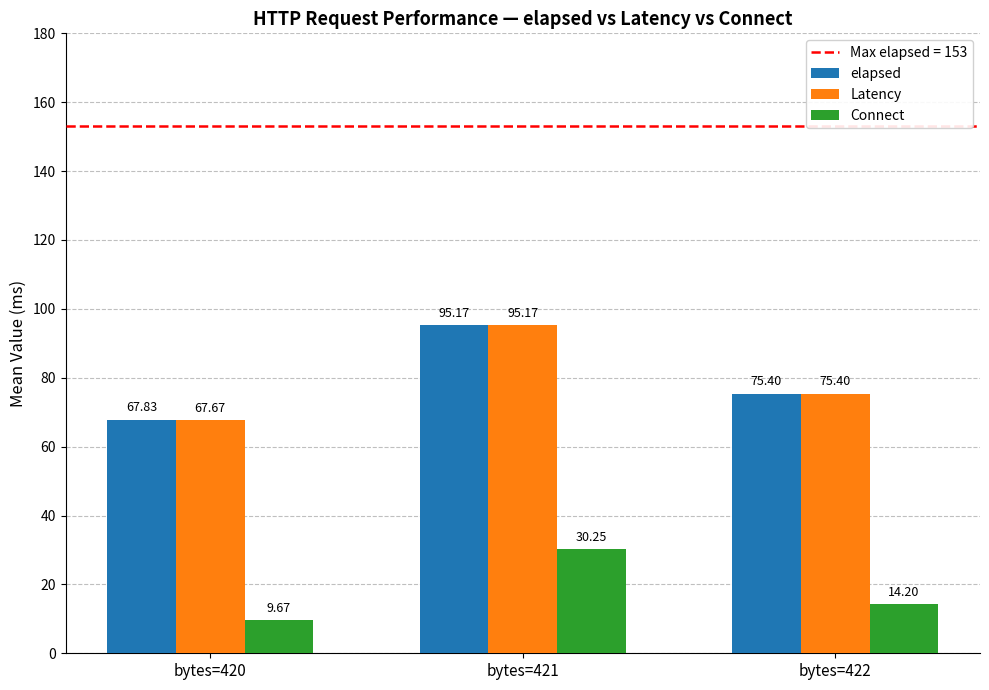

List the labels in order of Latency value, largest first.

bytes=421, bytes=422, bytes=420